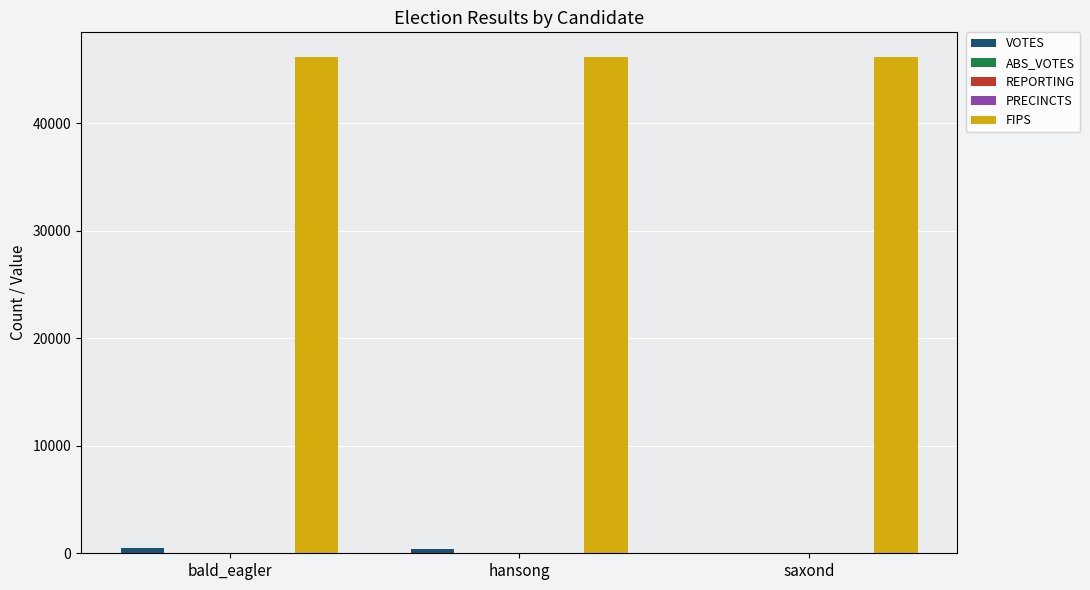

How many groups of bars are there?

3